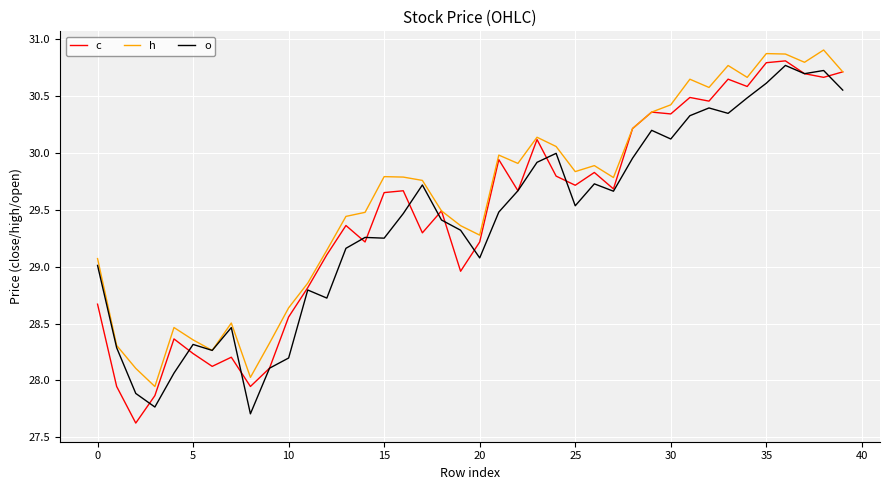

Which series has the largest total across all categories?

h